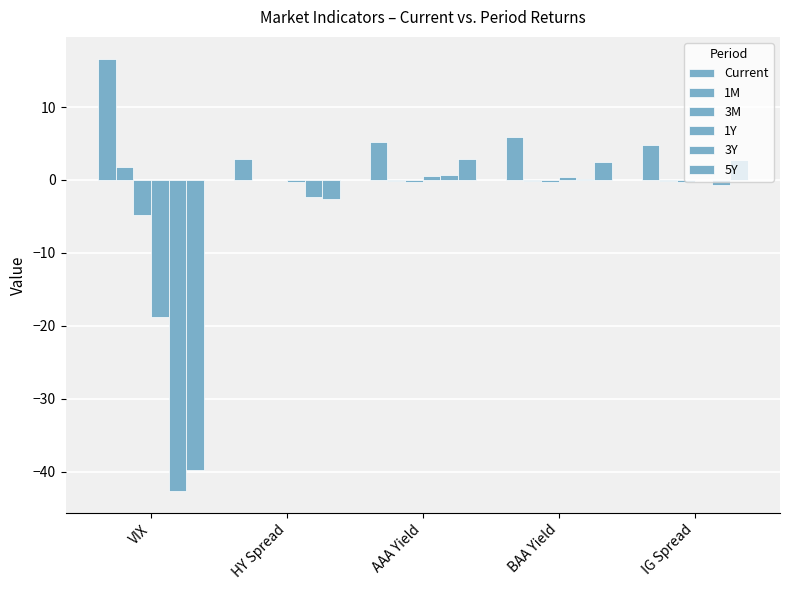

How many distinct data groups are displayed?

6